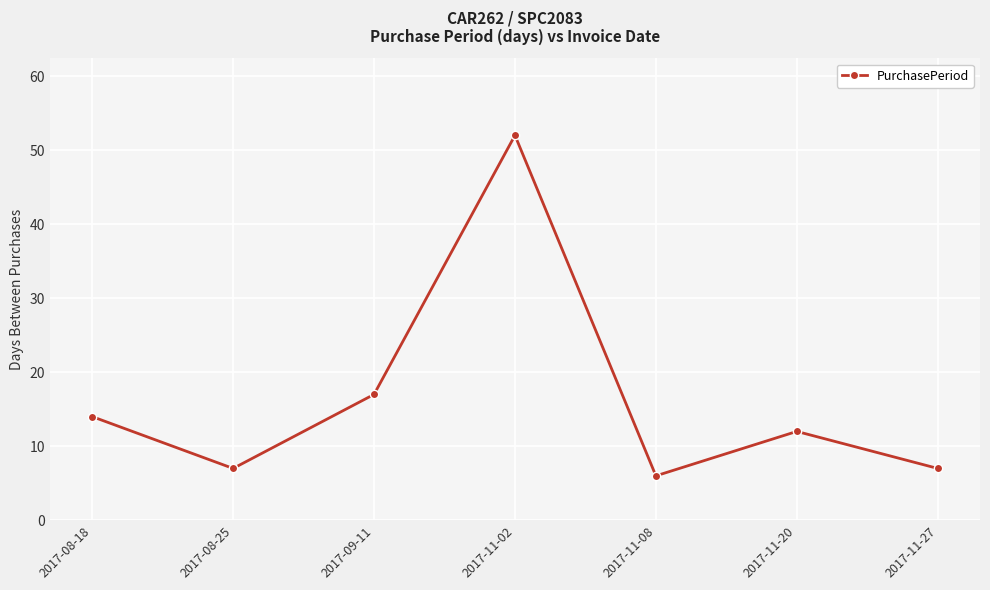

Reading left to right, transcribe all the data shown in this chart.

2017-08-18=14	2017-08-25=7	2017-09-11=17	2017-11-02=52	2017-11-08=6	2017-11-20=12	2017-11-27=7